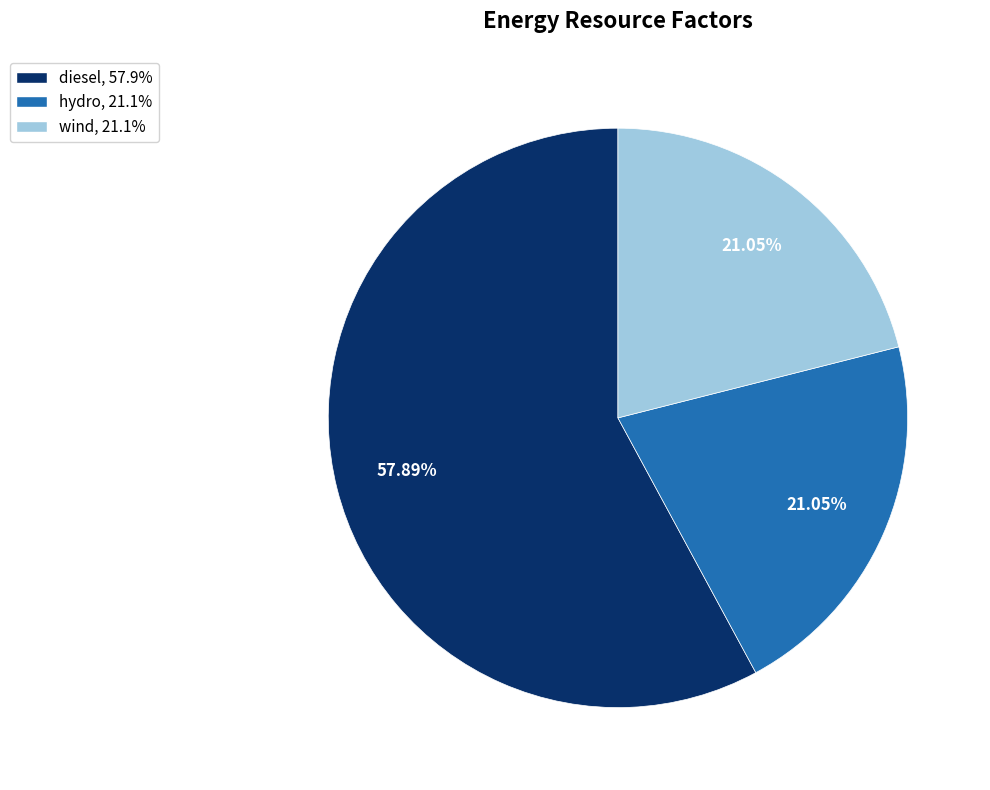

Does diesel, 57.9% account for over 50% of the chart?

Yes